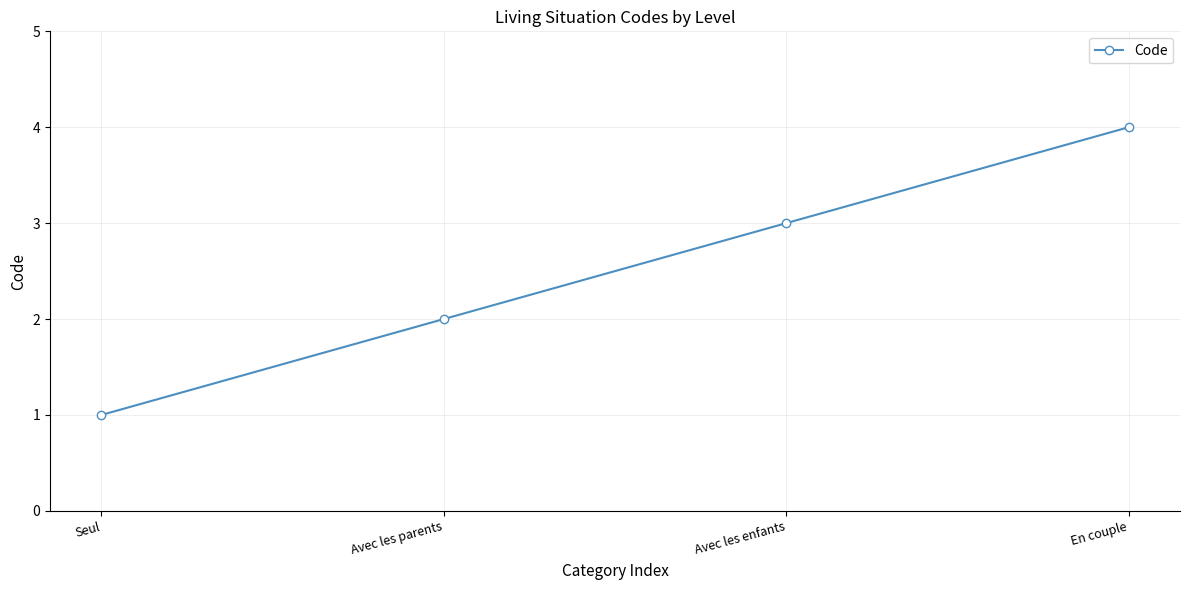

Where is the data nearest to the value 2?

Avec les parents